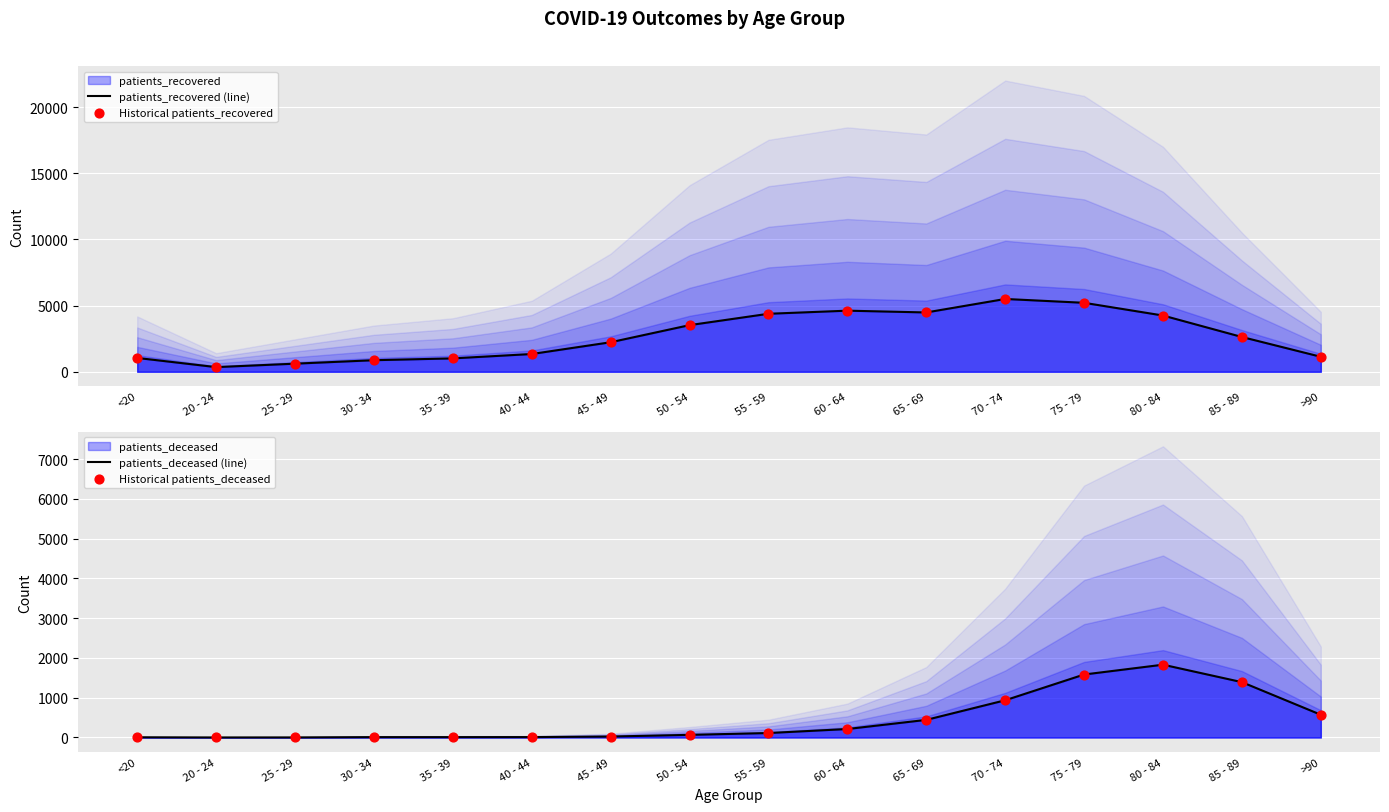

What is the total value across all series at 20 - 24?

704